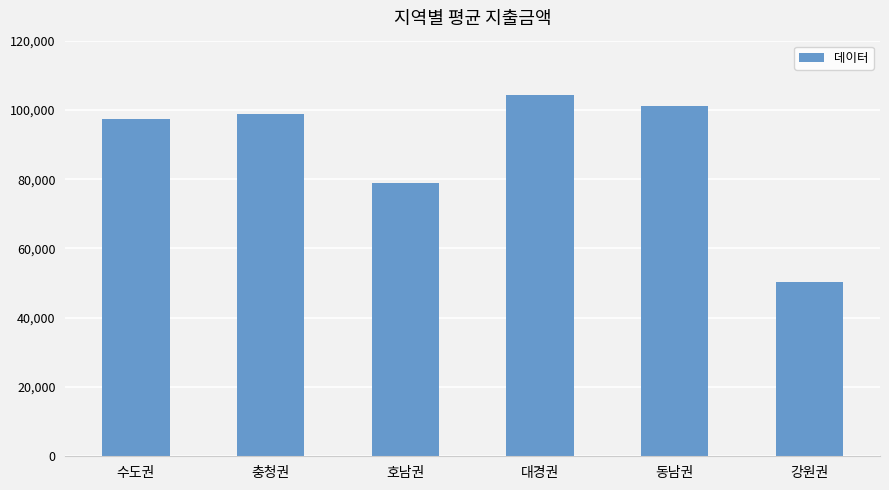

What is the change in value from 호남권 to 강원권?

-28569